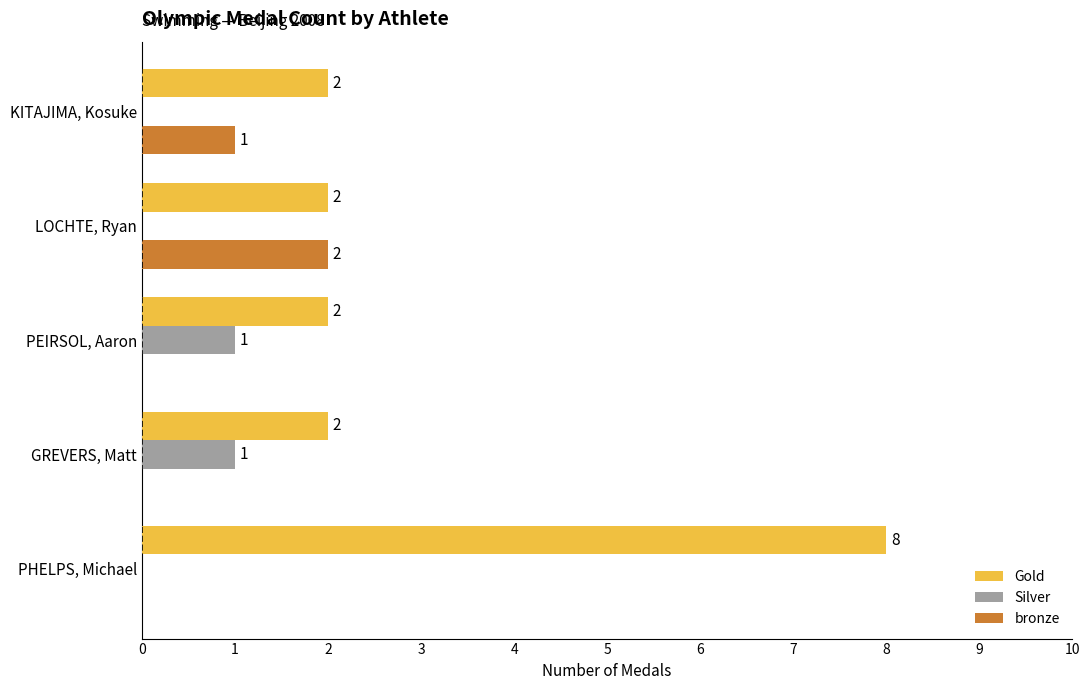

At which category is the sum across all series the highest?

PHELPS, Michael